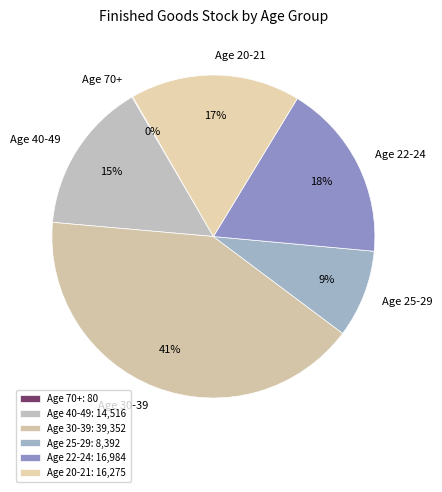

To the nearest percent, what is the difference between the largest and smallest slice percentages?

41%